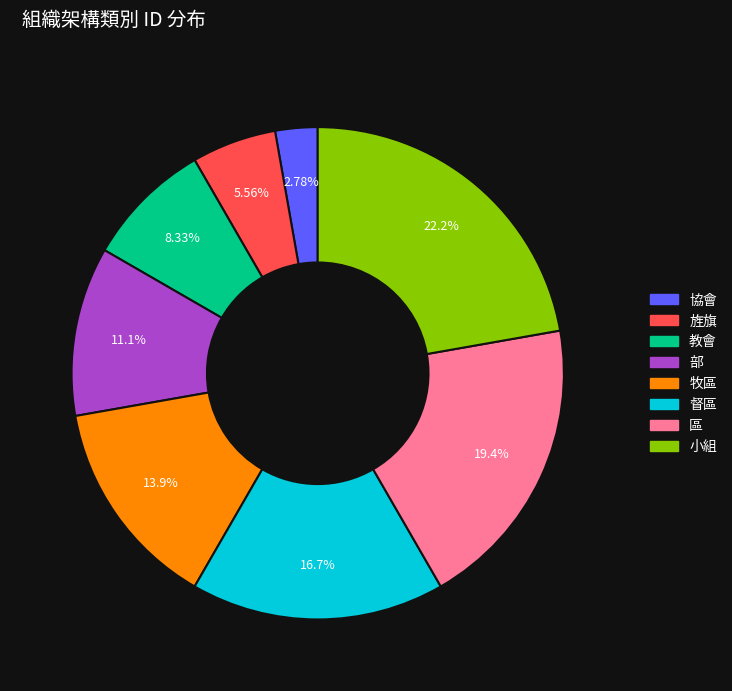

Which has a higher value, 牧區 or 教會?

牧區